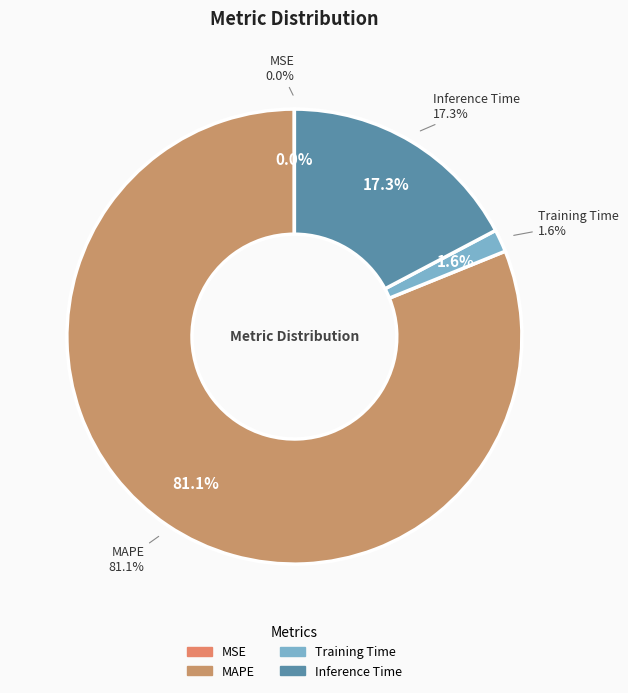

Which slice is the smallest?

MSE